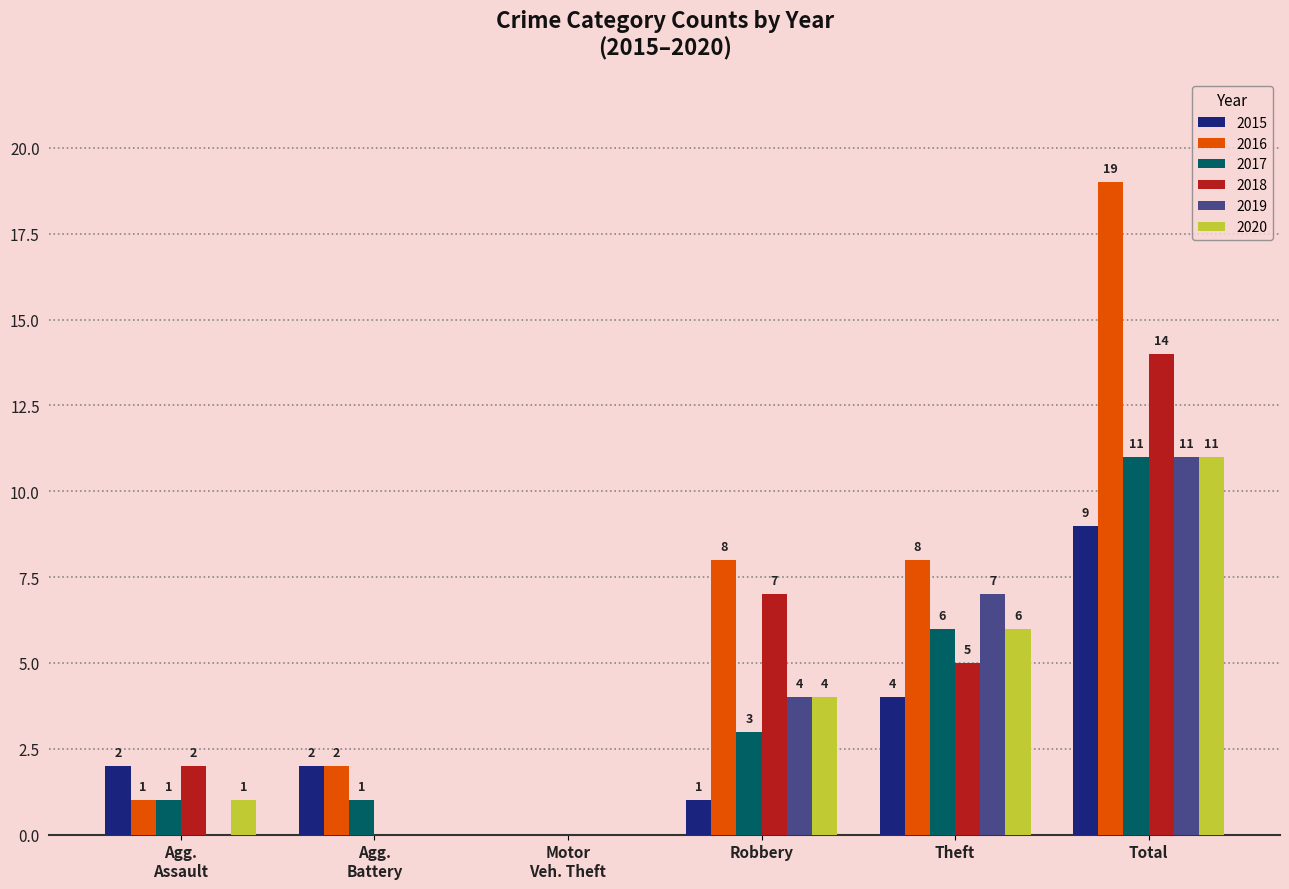

Is the value of 2019 at Theft greater than the value of 2015 at Robbery?

Yes